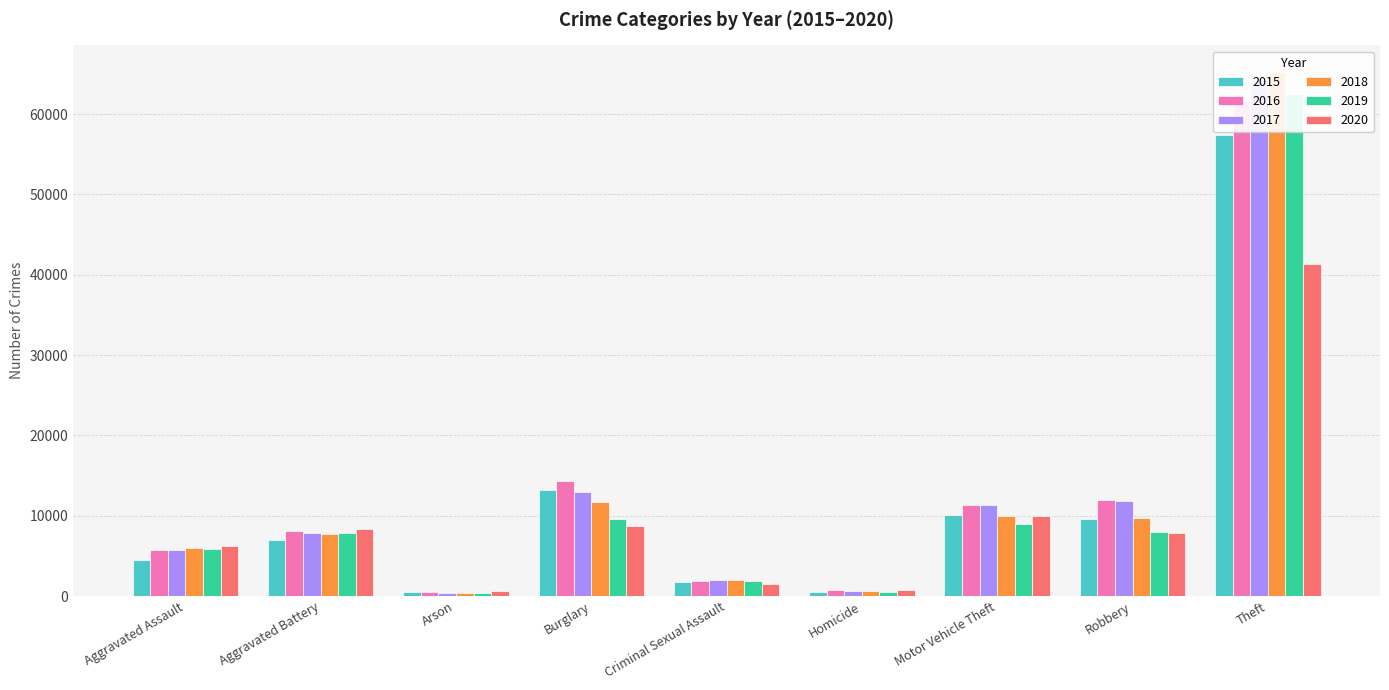

What position from the right is Burglary?

6